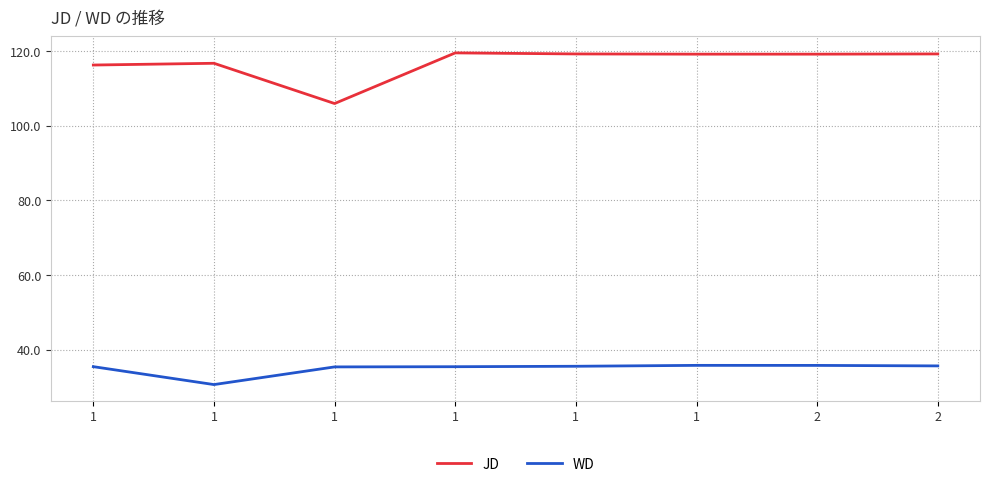

Is it true that WD equals 30.6 at 1?

True